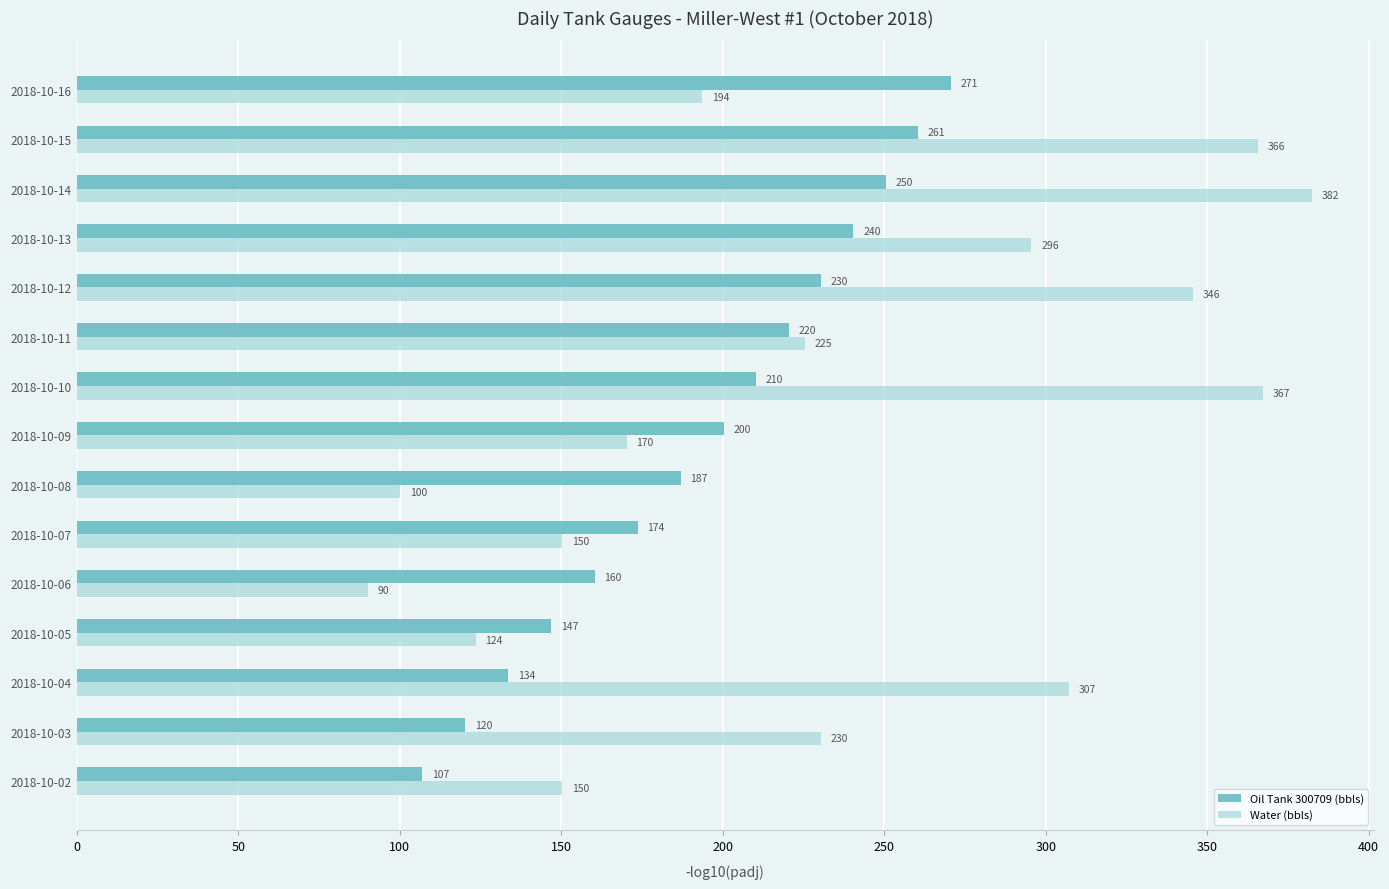

Which series has the largest total across all categories?

Water (bbls)